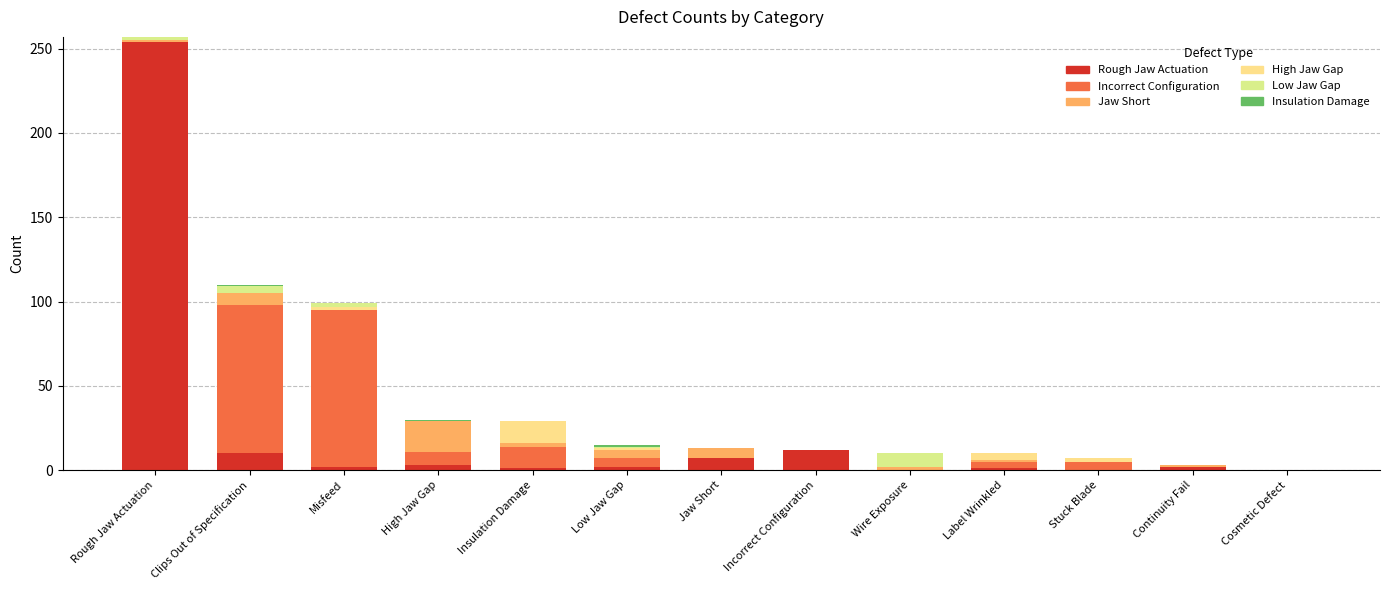

How many Insulation Damage values are between 0 and 1?

13